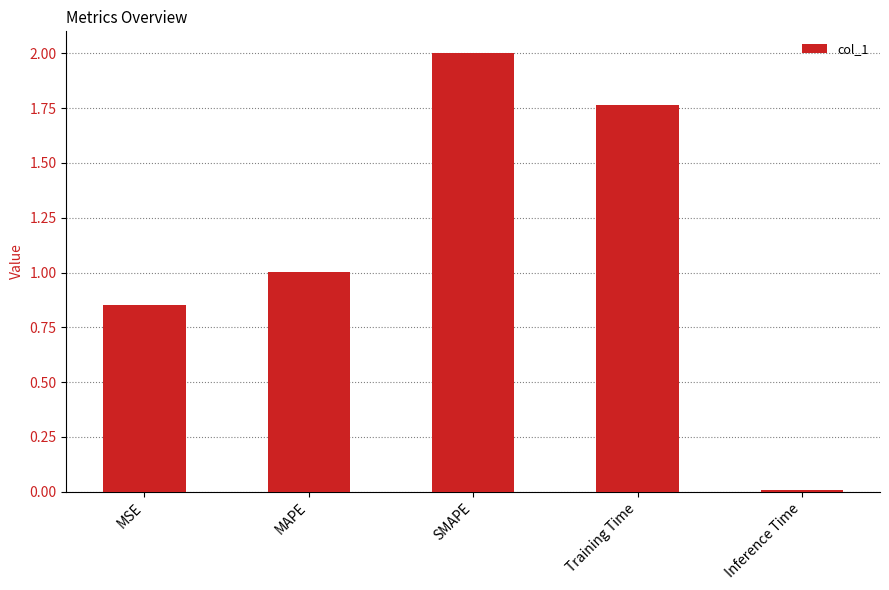

Is it true that the value at SMAPE is 2.7?

False